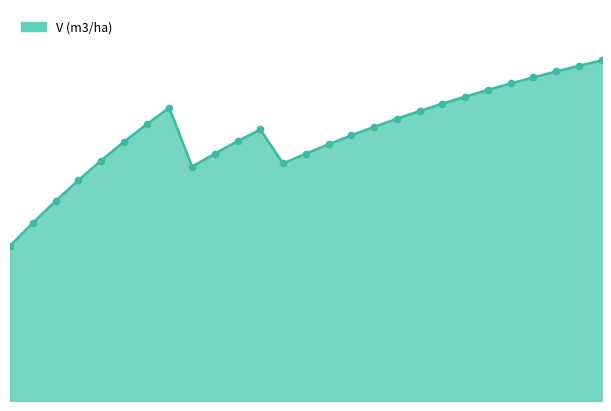

Does the chart have visible grid lines?

No